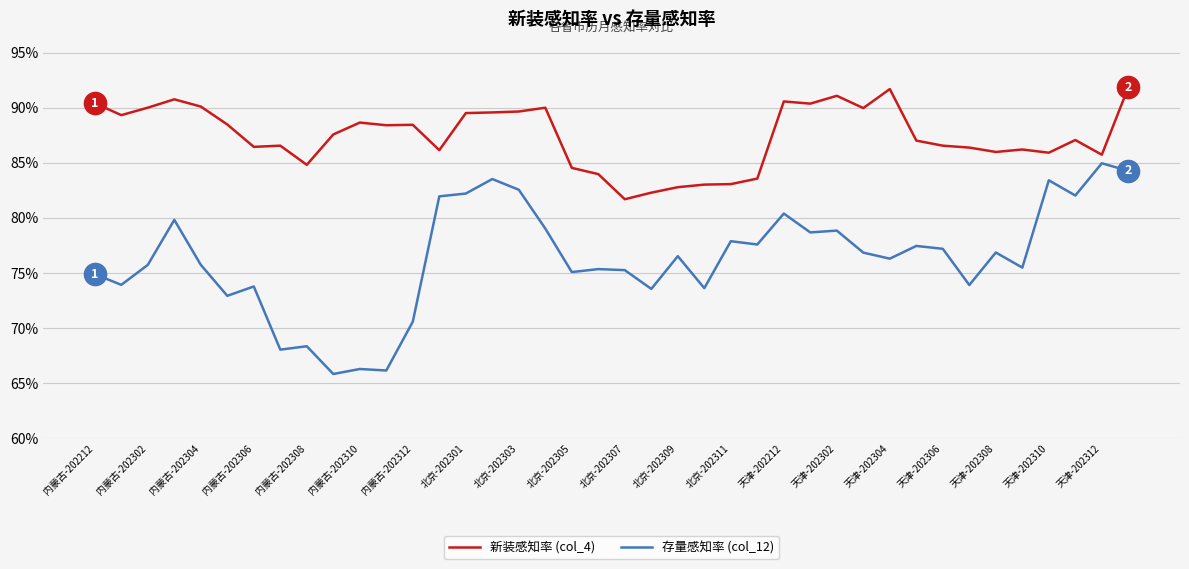

What are all the series names shown in the legend?

新装感知率 (col_4), 存量感知率 (col_12)